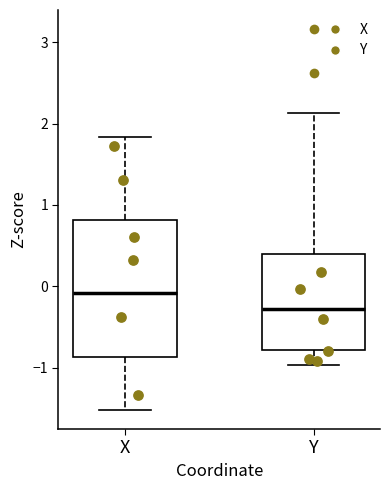

Which box is the tallest, from its lower edge to its upper edge?

X